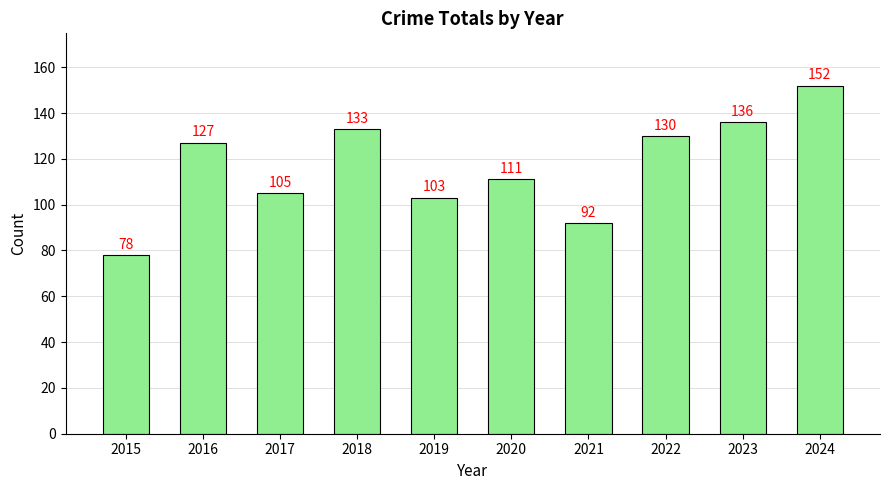

Which label corresponds to the smallest value in the chart?

2015